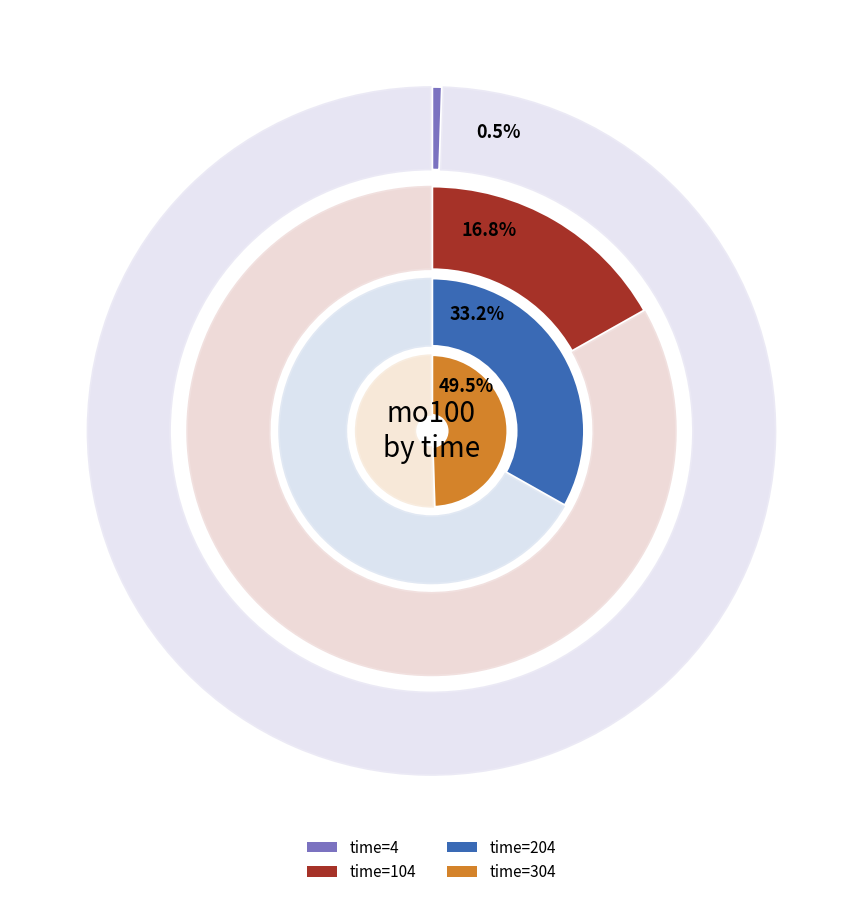

Does 104 represent more than half of the total?

No